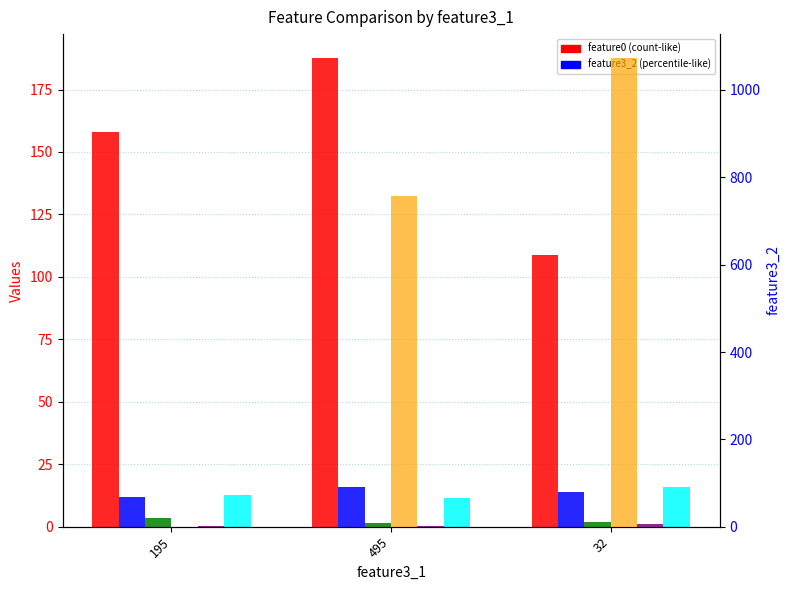

Is the value of feature3_2 at 195 greater than the value of feature2 at 495?

No